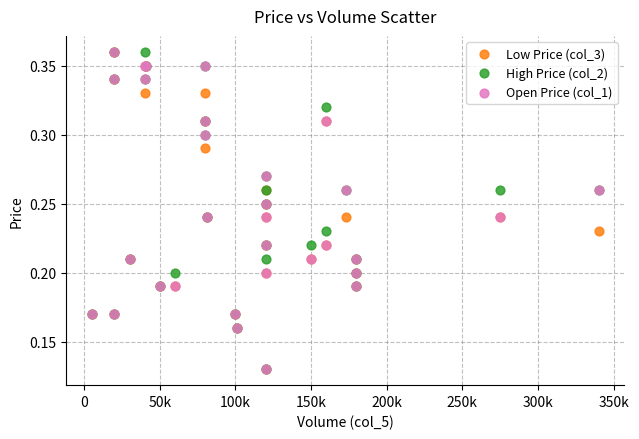

What are all the series names shown in the legend?

Low Price (col_3), High Price (col_2), Open Price (col_1)